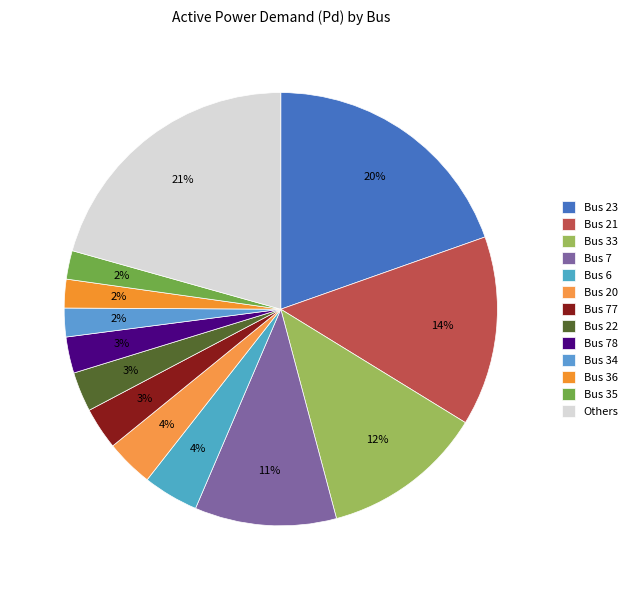

Is there a majority slice in this chart?

No